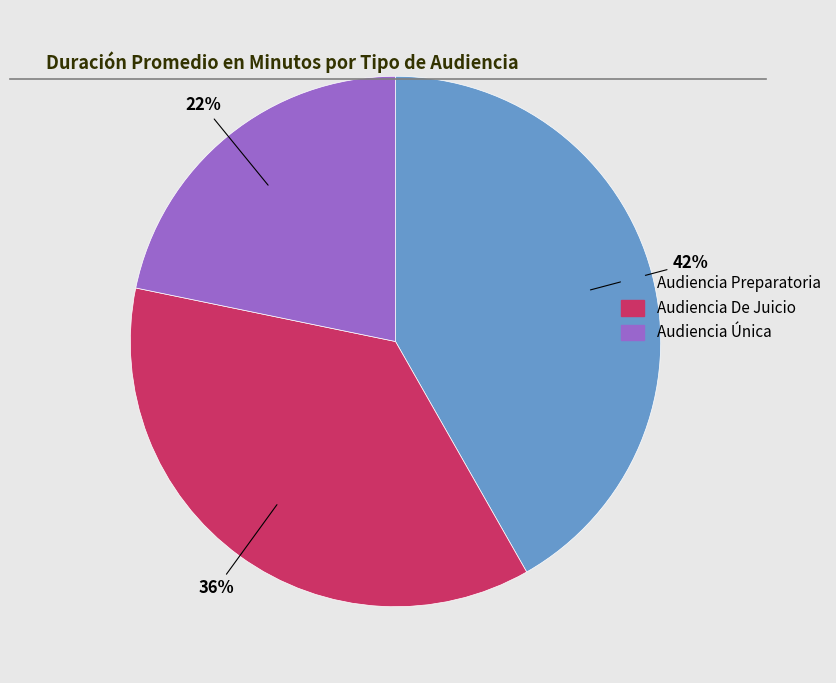

Count the number of slices in the pie.

3